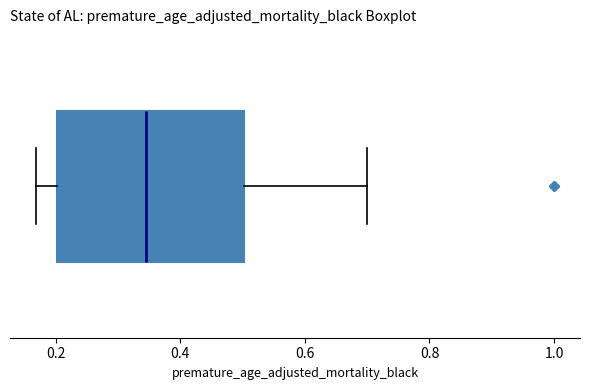

Read this box plot against the x-axis: the position of the median line, the range covered by the box, and the ends of both whiskers. The values are not printed on the chart, so give them approximately, as read against the axis.

median 0.34, box 0.20 to 0.50, whiskers 0.16 to 0.70